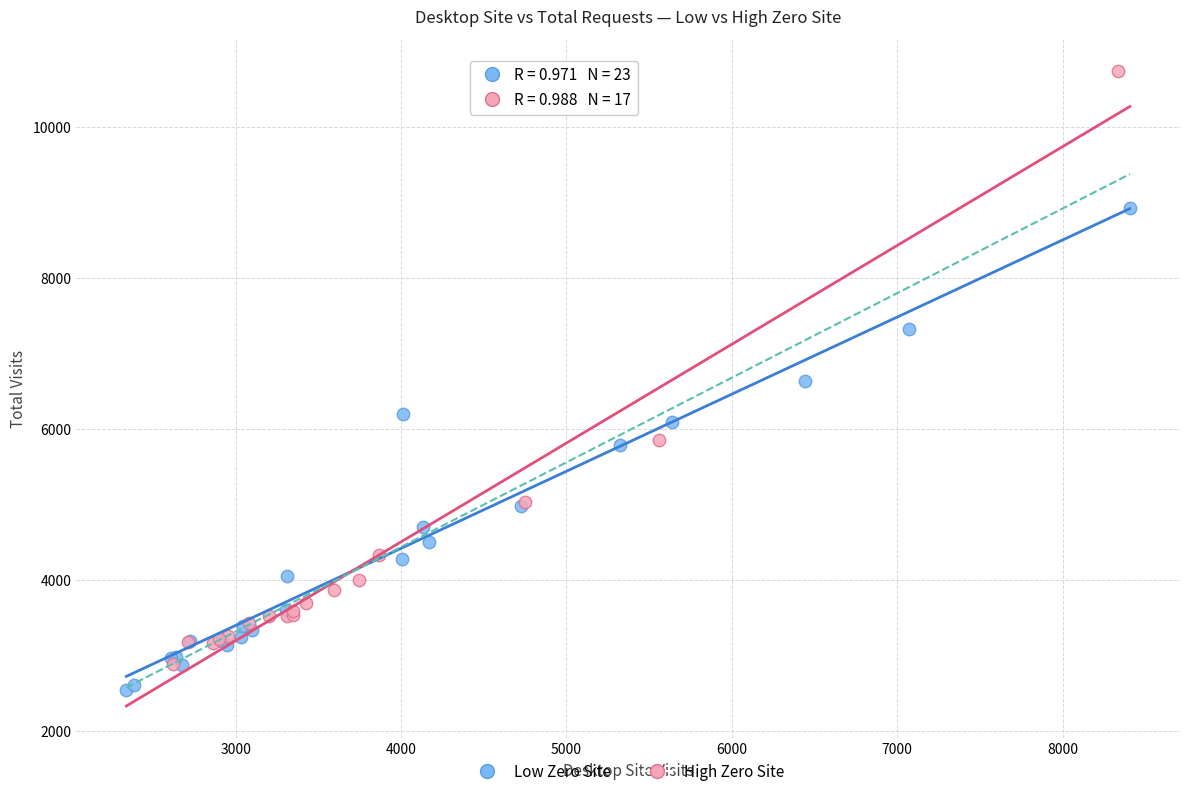

Which series contains the highest Y value?

High Zero Site